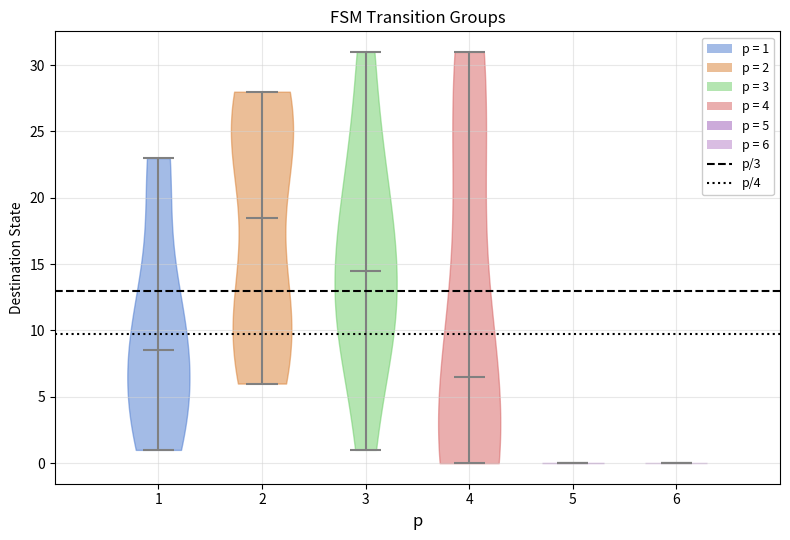

What is the highest point the violin at x = 6 reaches on the y-axis? The values are not printed on the chart, so give them approximately, as read against the axis.

0.0